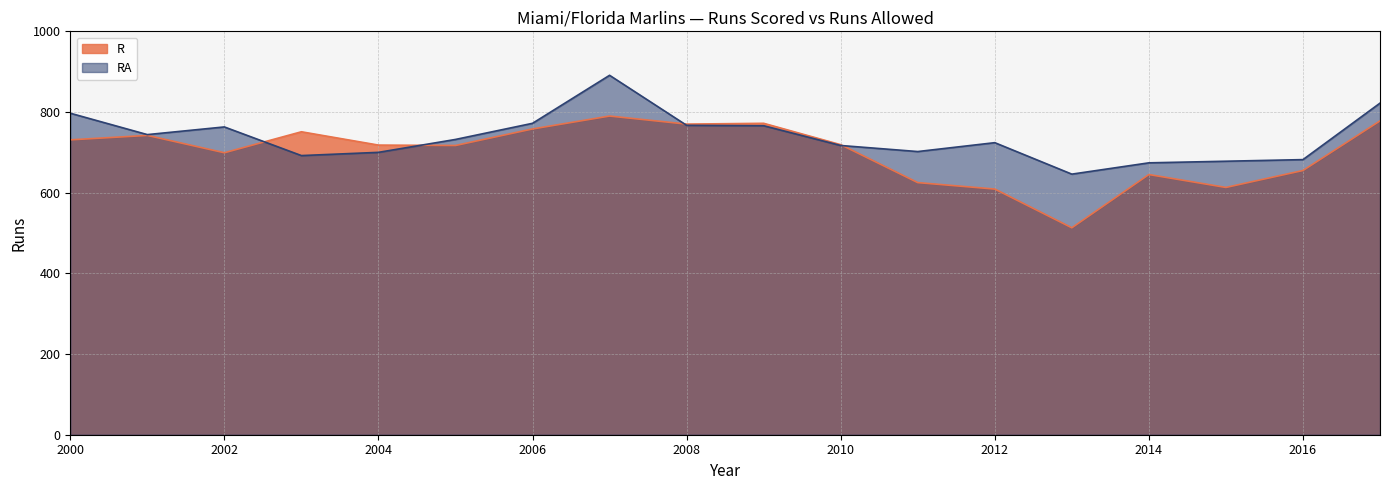

True or false: R has a value of 613 at 2015.

True